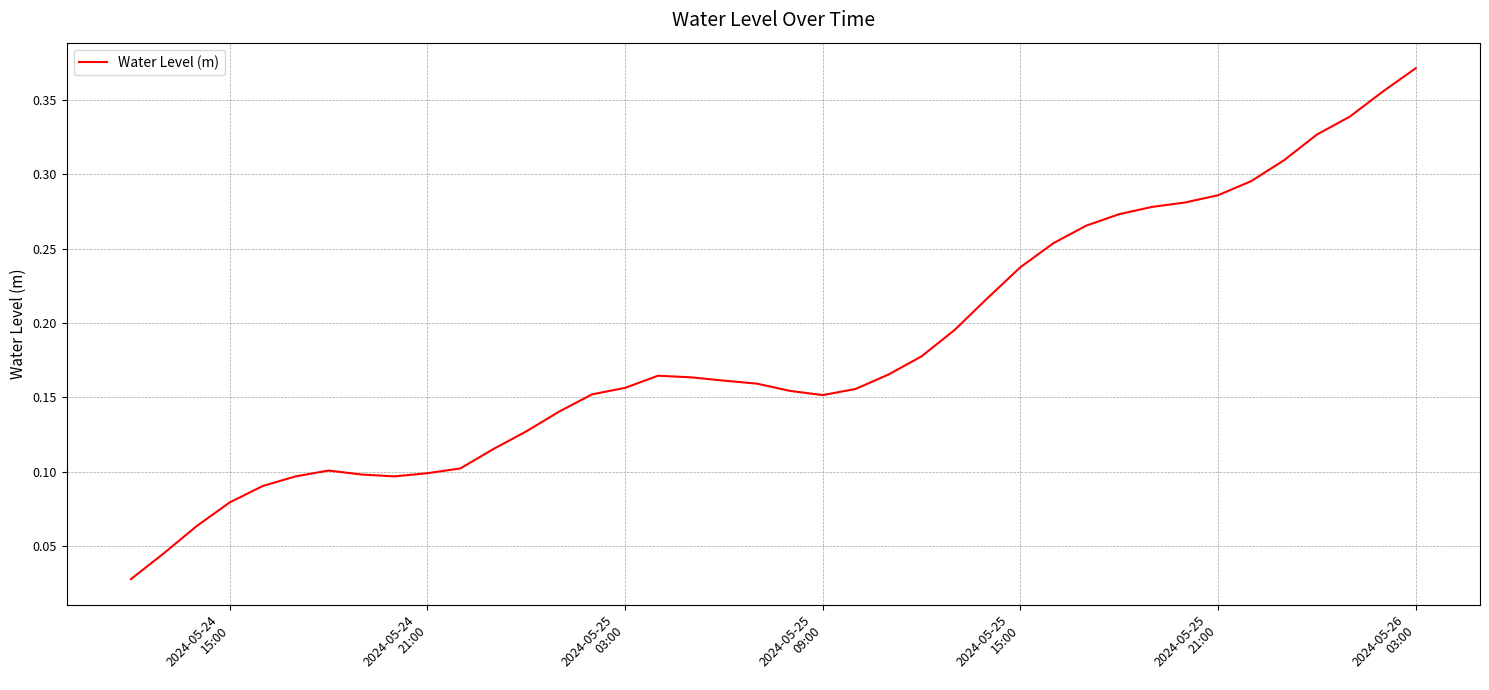

Reading left to right, extract all data points from this chart.

0.0	0.0	0.1	0.1	0.1	0.1	0.1	0.1	0.1	0.1	0.1	0.1	0.1	0.1	0.2	0.2	0.2	0.2	0.2	0.2	0.2	0.2	0.2	0.2	0.2	0.2	0.2	0.2	0.3	0.3	0.3	0.3	0.3	0.3	0.3	0.3	0.3	0.3	0.4	0.4